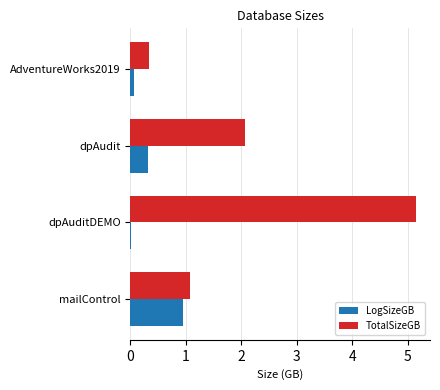

How many series are shown in this chart?

2